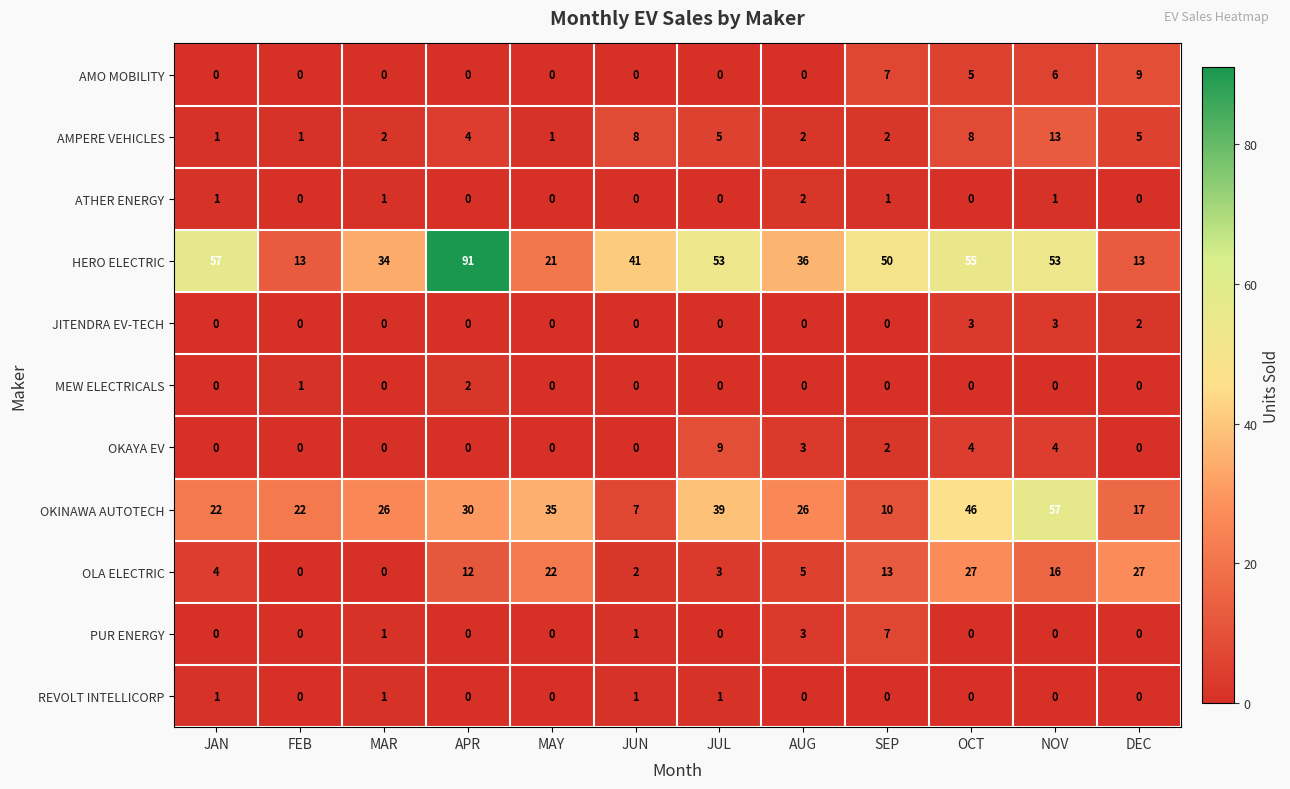

At which label is MEW ELECTRICALS closest to 1?

FEB